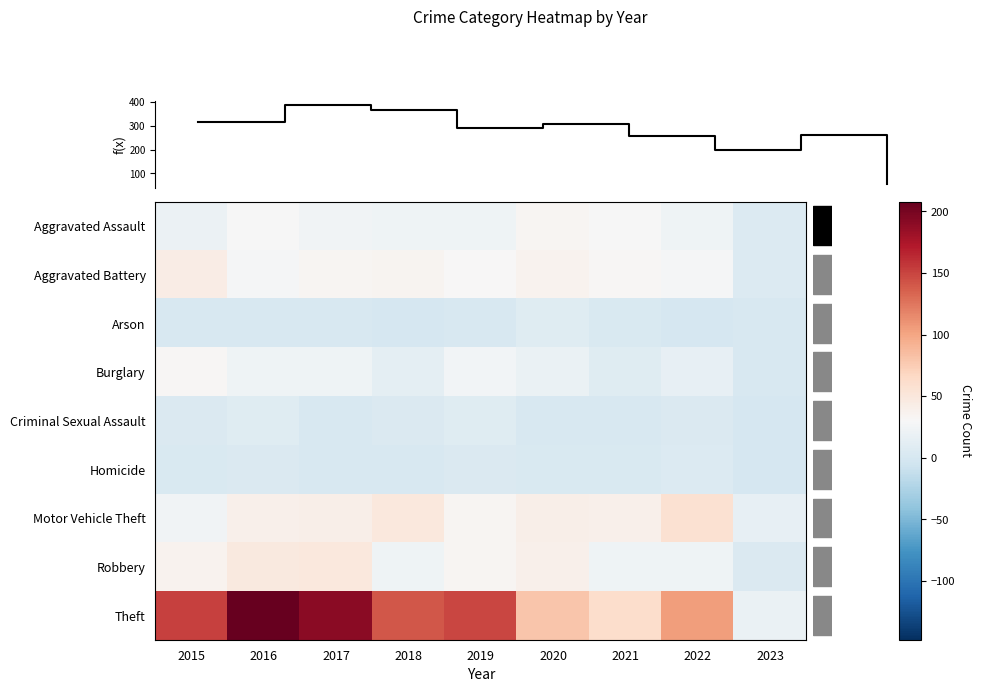

Which label corresponds to the largest value in the chart?

2016